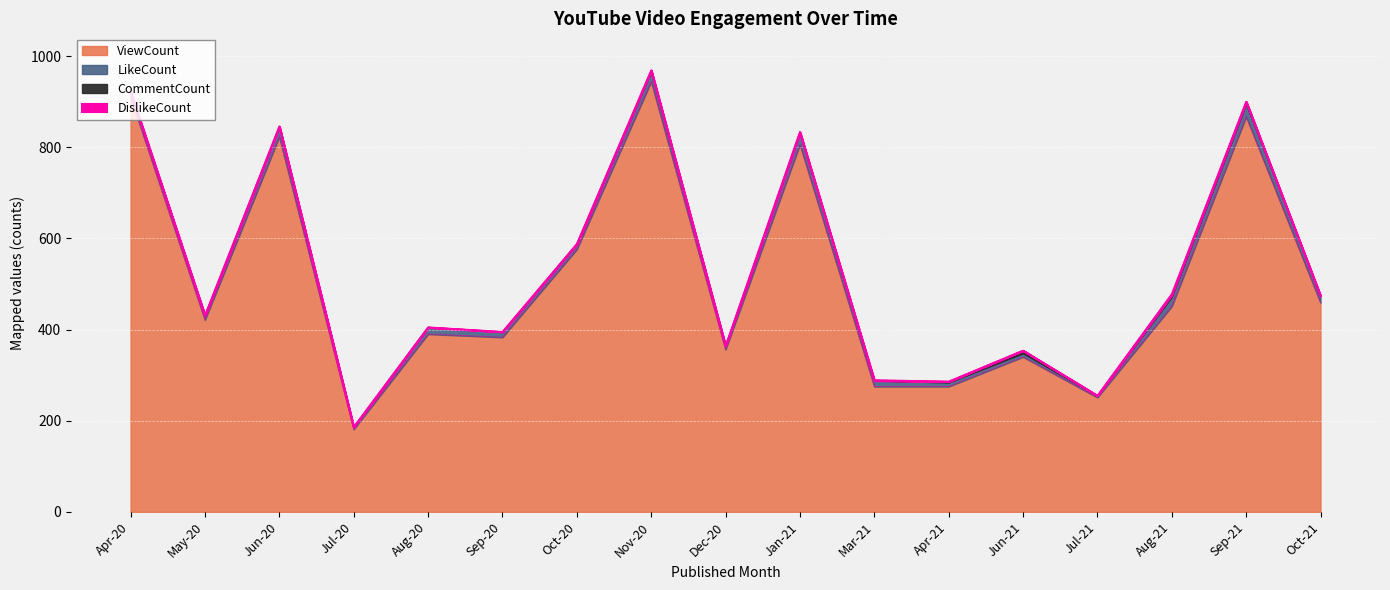

How many series are shown in this chart?

4